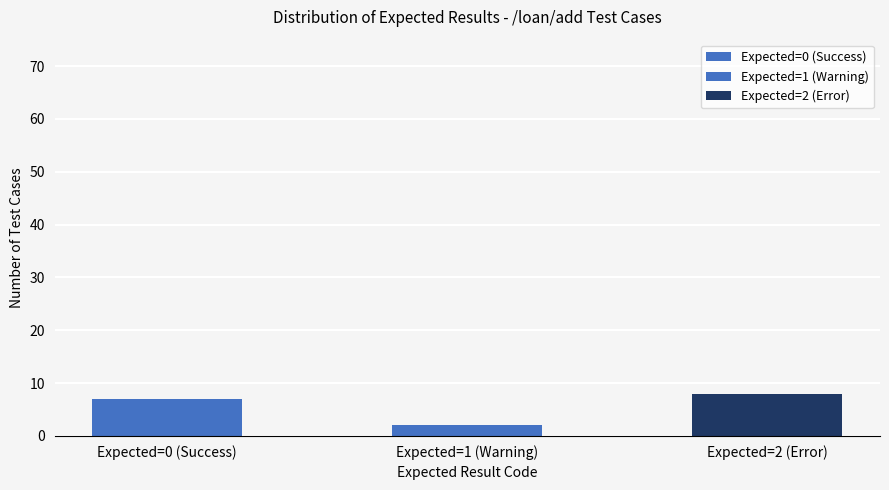

Which has a higher value, Expected=1 (Warning) or Expected=2 (Error)?

Expected=2 (Error)